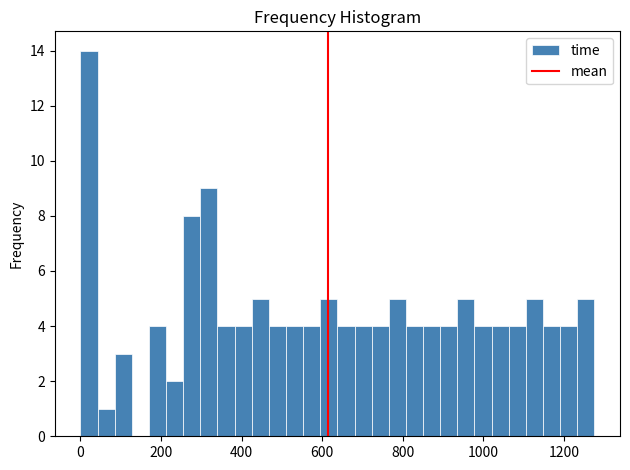

Read against the x-axis, roughly where is the centre of the tallest bar?

20